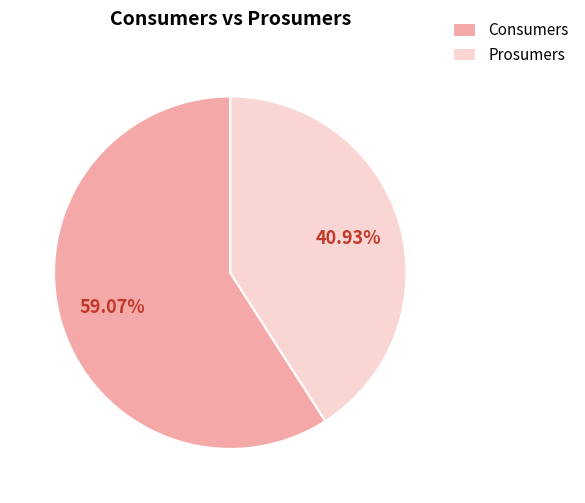

What percentage is the Prosumers slice, to the nearest percent?

41%